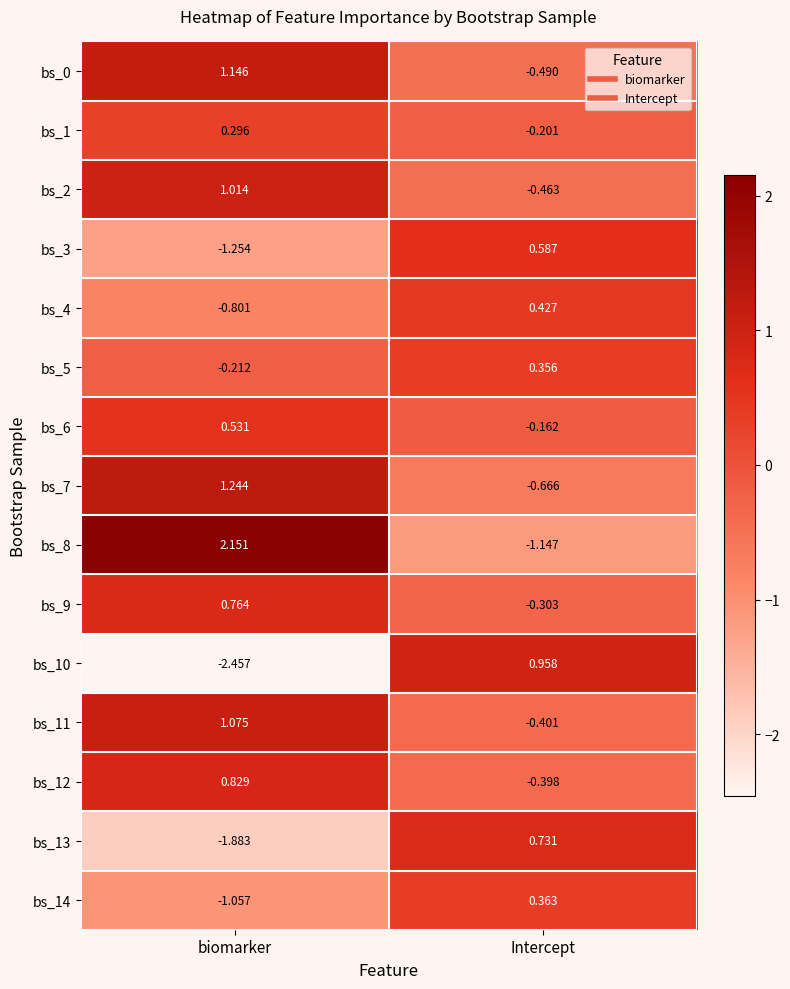

Which series has the largest total across all categories?

bs_8